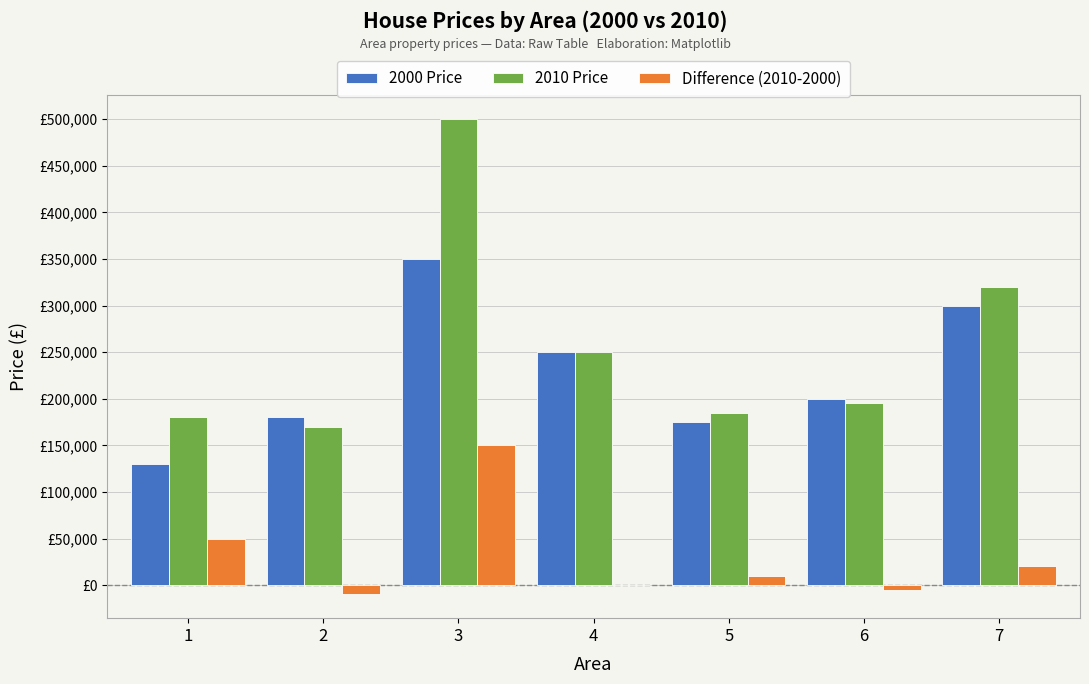

Which series has the widest spread of values?

2010 Price